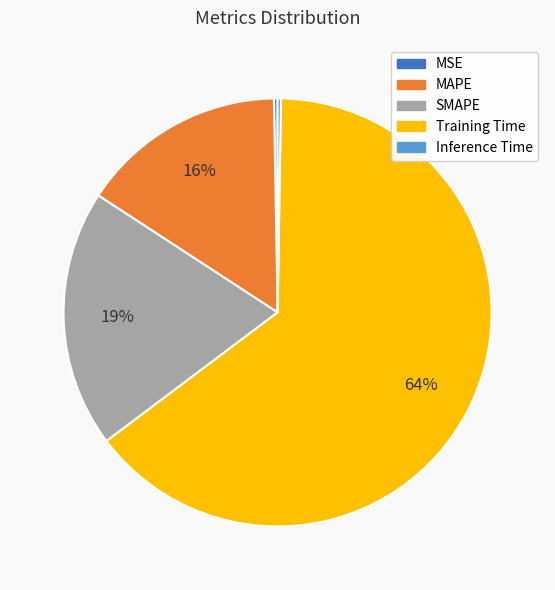

Is there a majority slice in this chart?

Yes